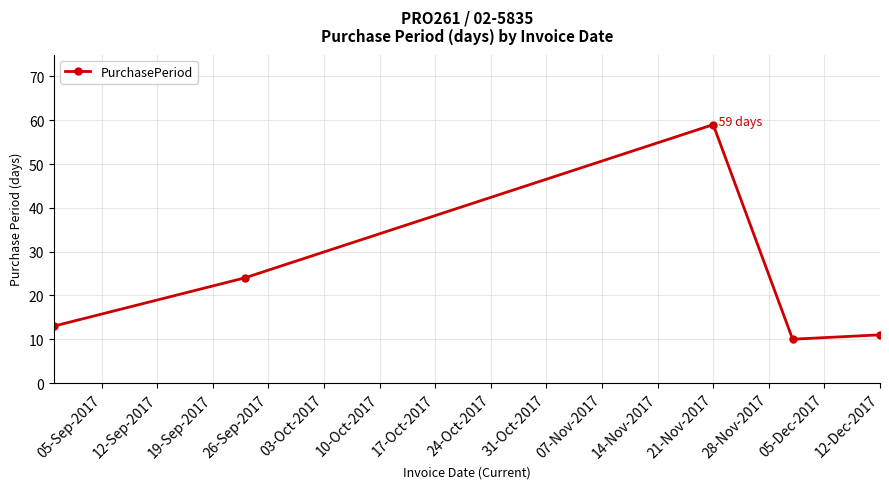

What is the minimum value shown in the chart?

10